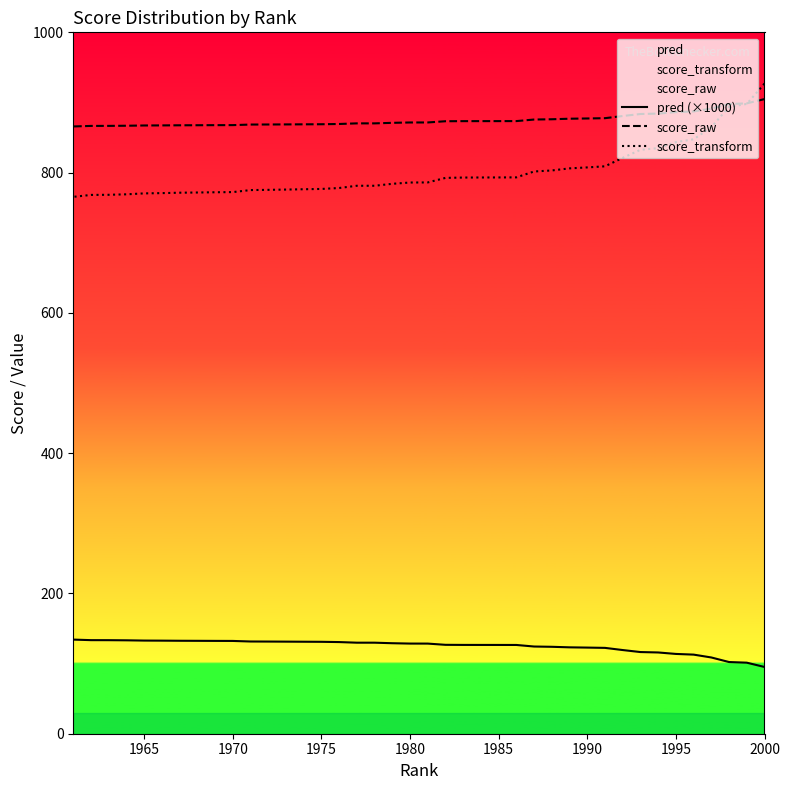

What is the difference between the second highest and minimum values in the score_transform series?

132.5